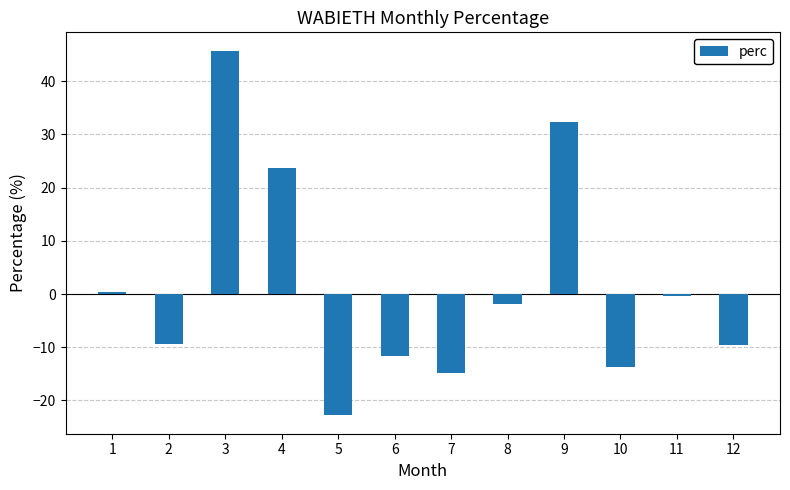

How many bars are there in total?

12